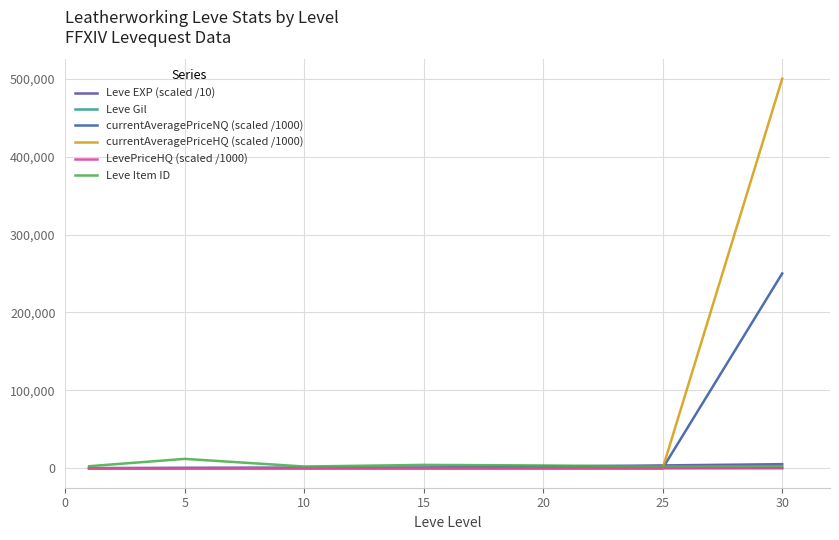

Does the chart display data point markers on the line(s)?

No